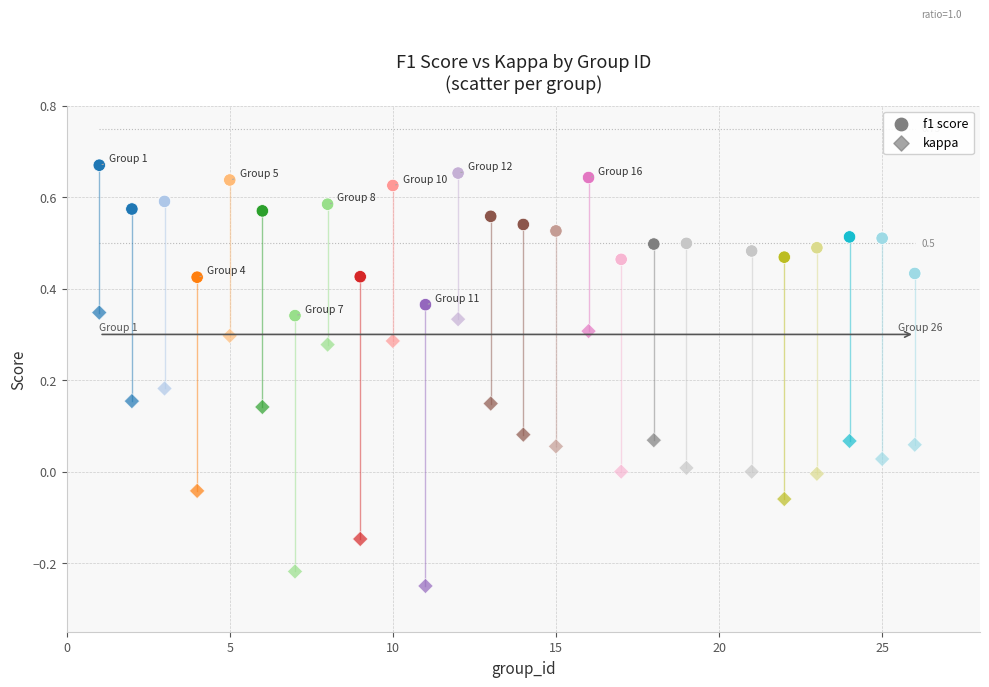

How many data points are displayed?

50